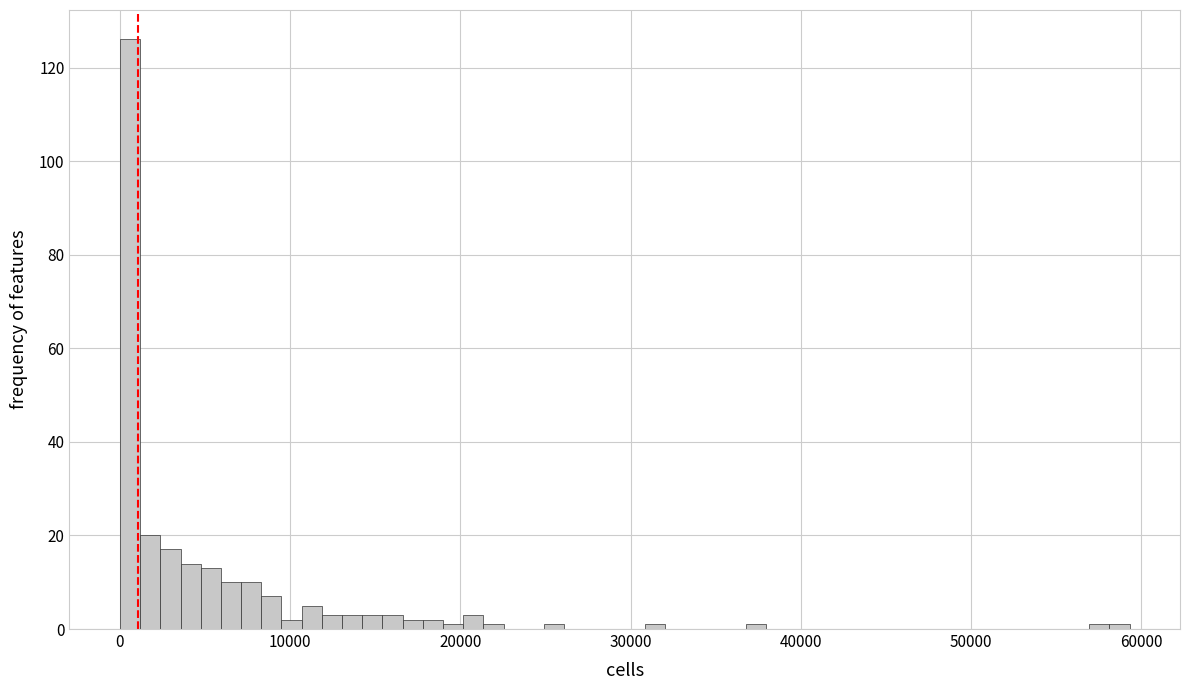

Read against the x-axis, roughly where is the centre of the tallest bar?

1000